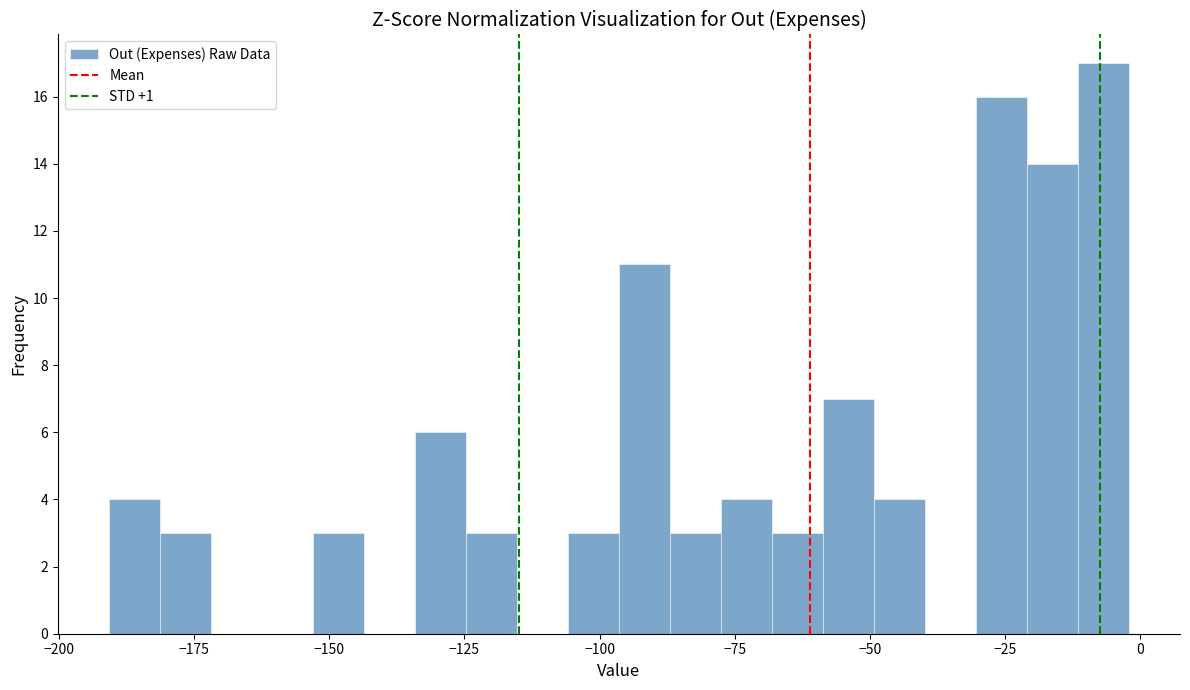

Read against the x-axis, roughly where is the centre of the tallest bar?

-5